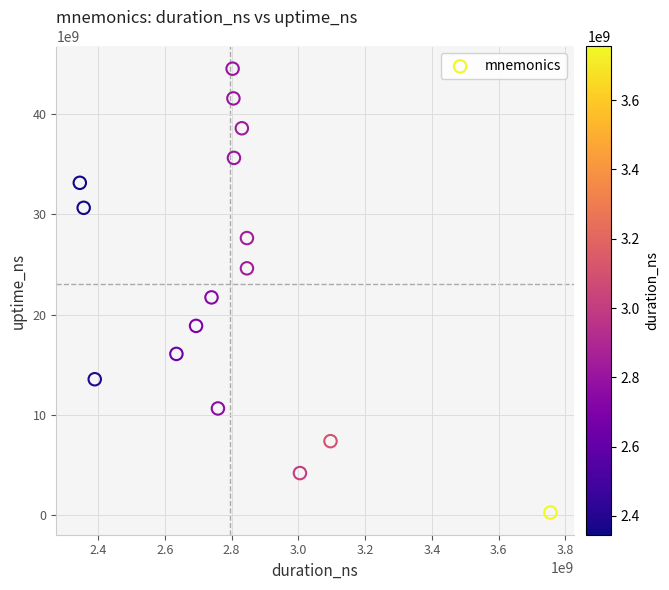

What is the range of Y values (max minus min)?

44236546512